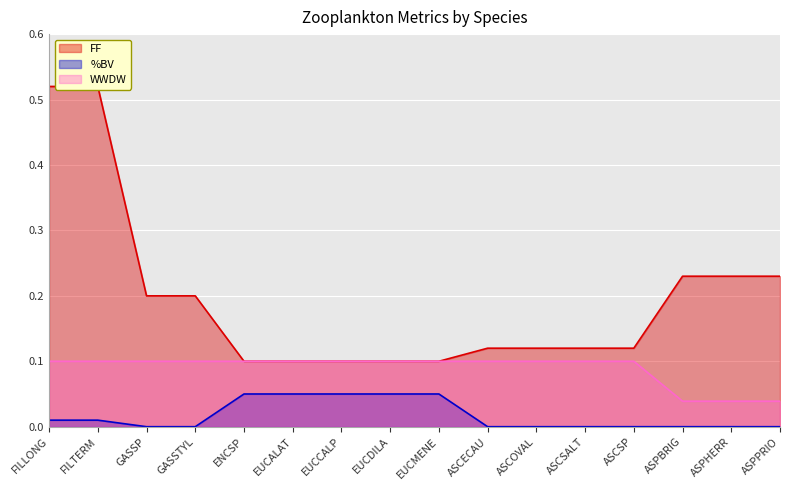

At which category does the chart reach its minimum across all series?

GASSP